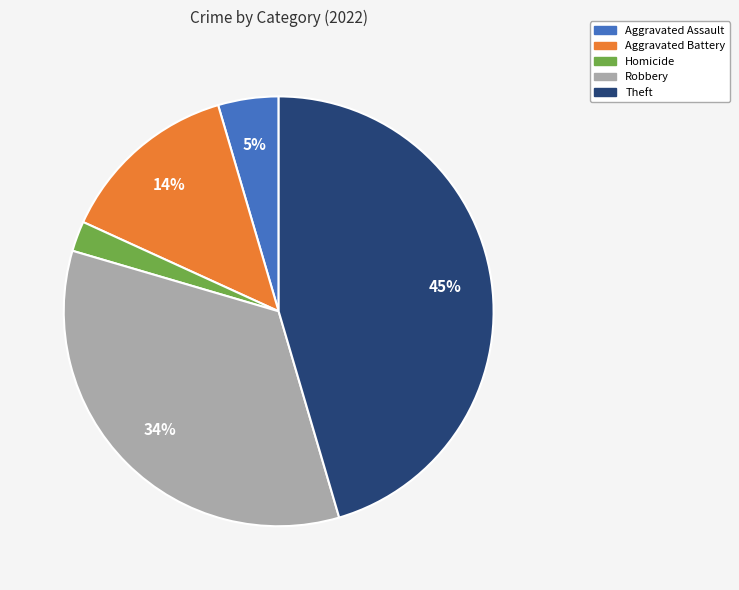

To the nearest percent, what is the average slice percentage?

20%